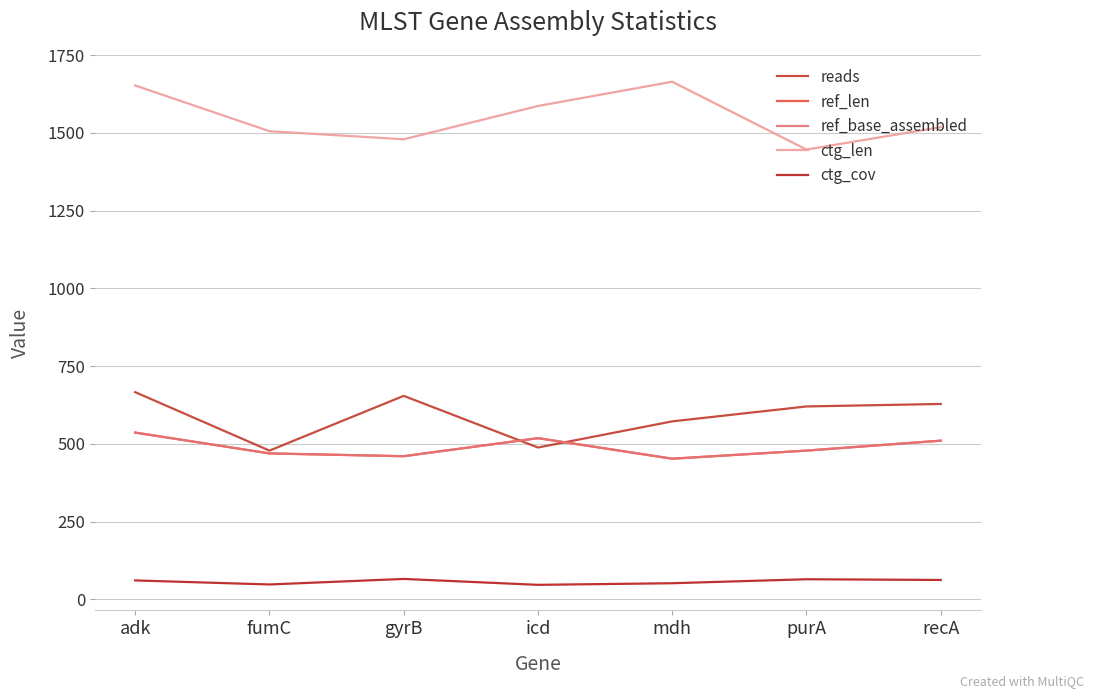

True or false: ctg_len and ref_base_assembled intersect in this chart.

False